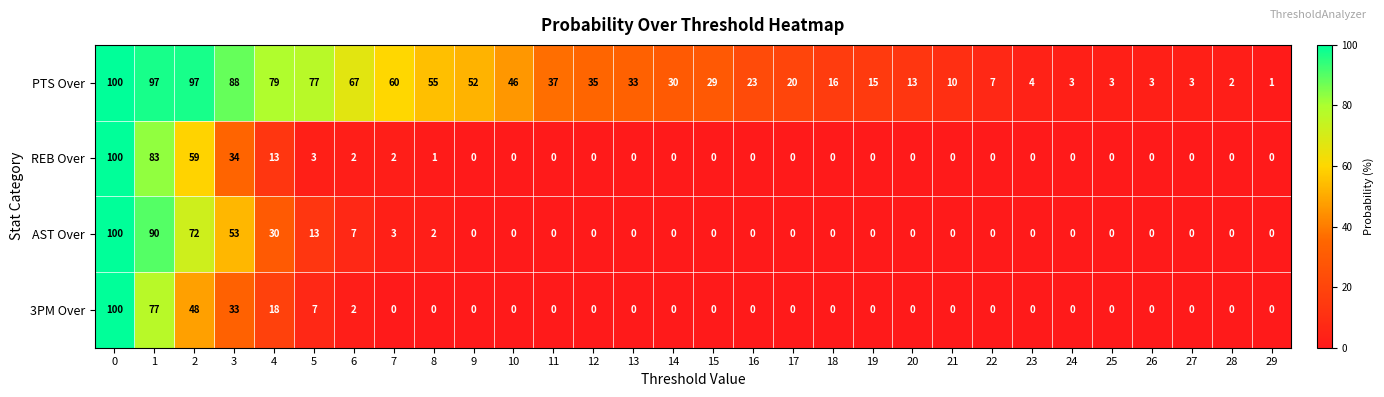

At 4, list the series in order from largest to smallest.

PTS Over, AST Over, 3PM Over, REB Over